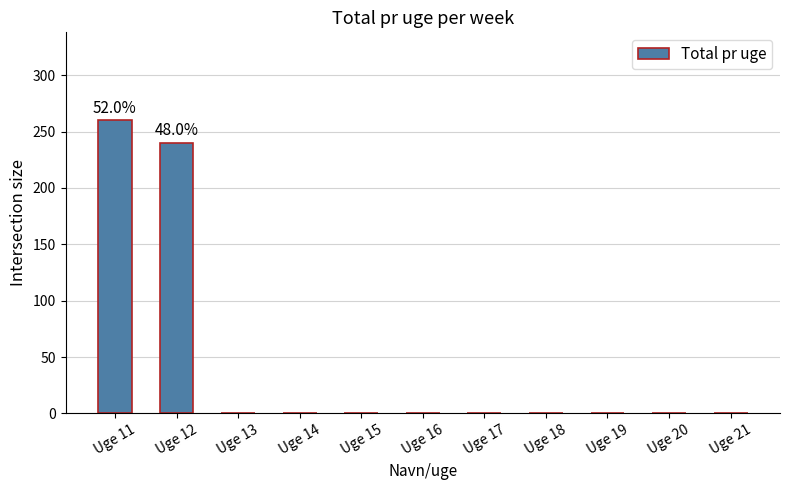

Reading left to right, what are all the values shown in this chart?

Uge 11=260	Uge 12=240	Uge 13=0	Uge 14=0	Uge 15=0	Uge 16=0	Uge 17=0	Uge 18=0	Uge 19=0	Uge 20=0	Uge 21=0